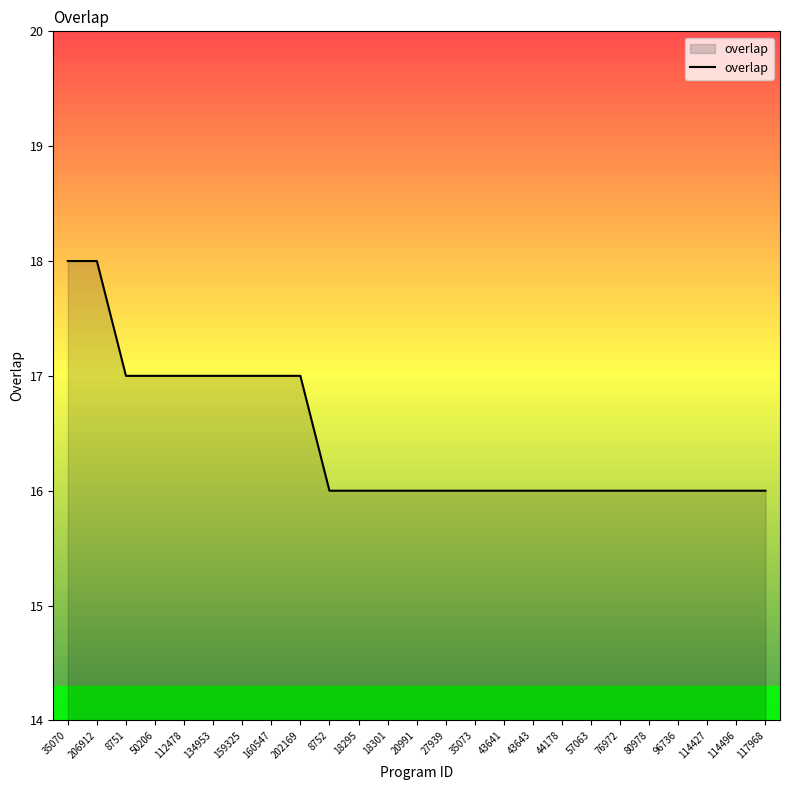

Which has a higher value, 117968 or 112478?

112478